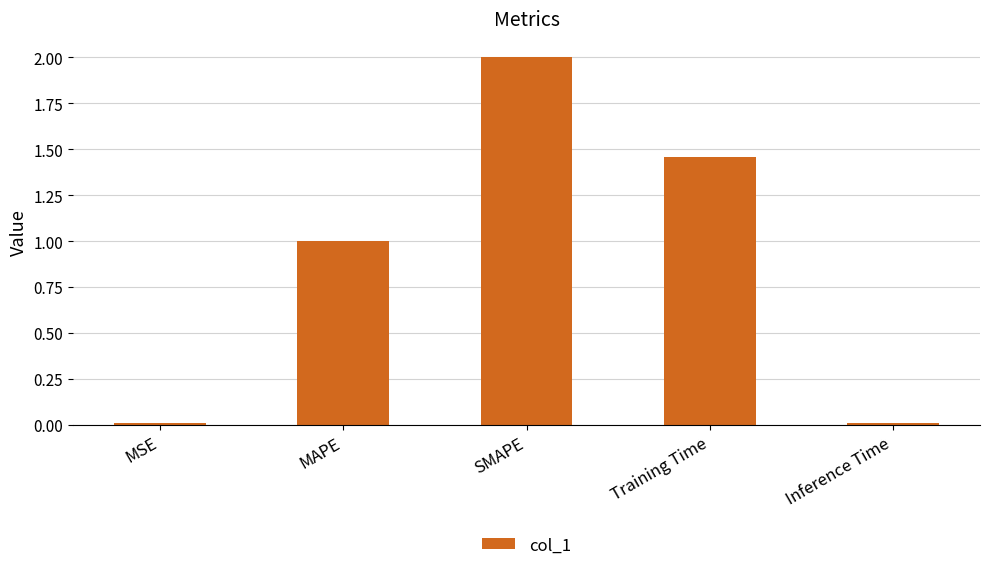

What is the value of the 2nd bar from the left?

1.0